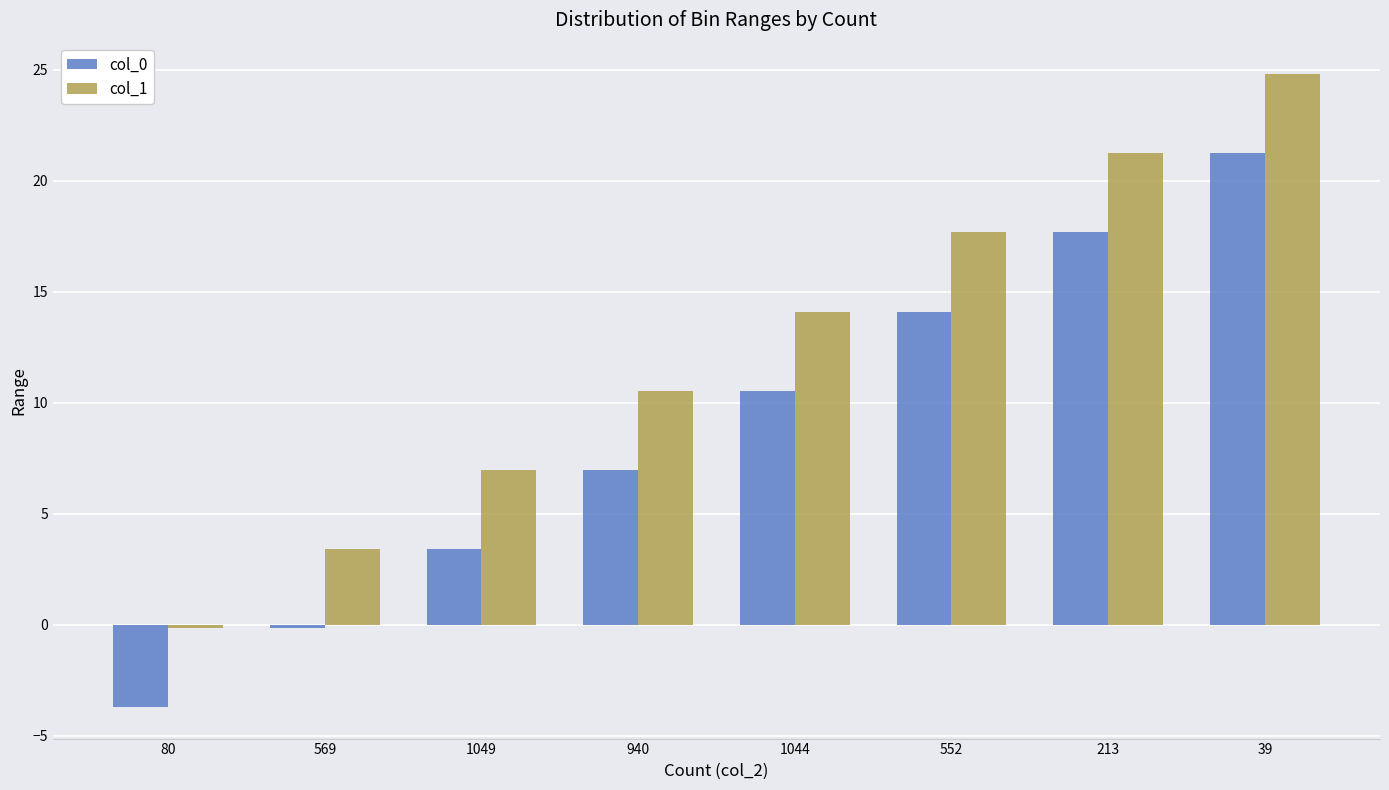

At which label does col_0 reach its minimum?

80